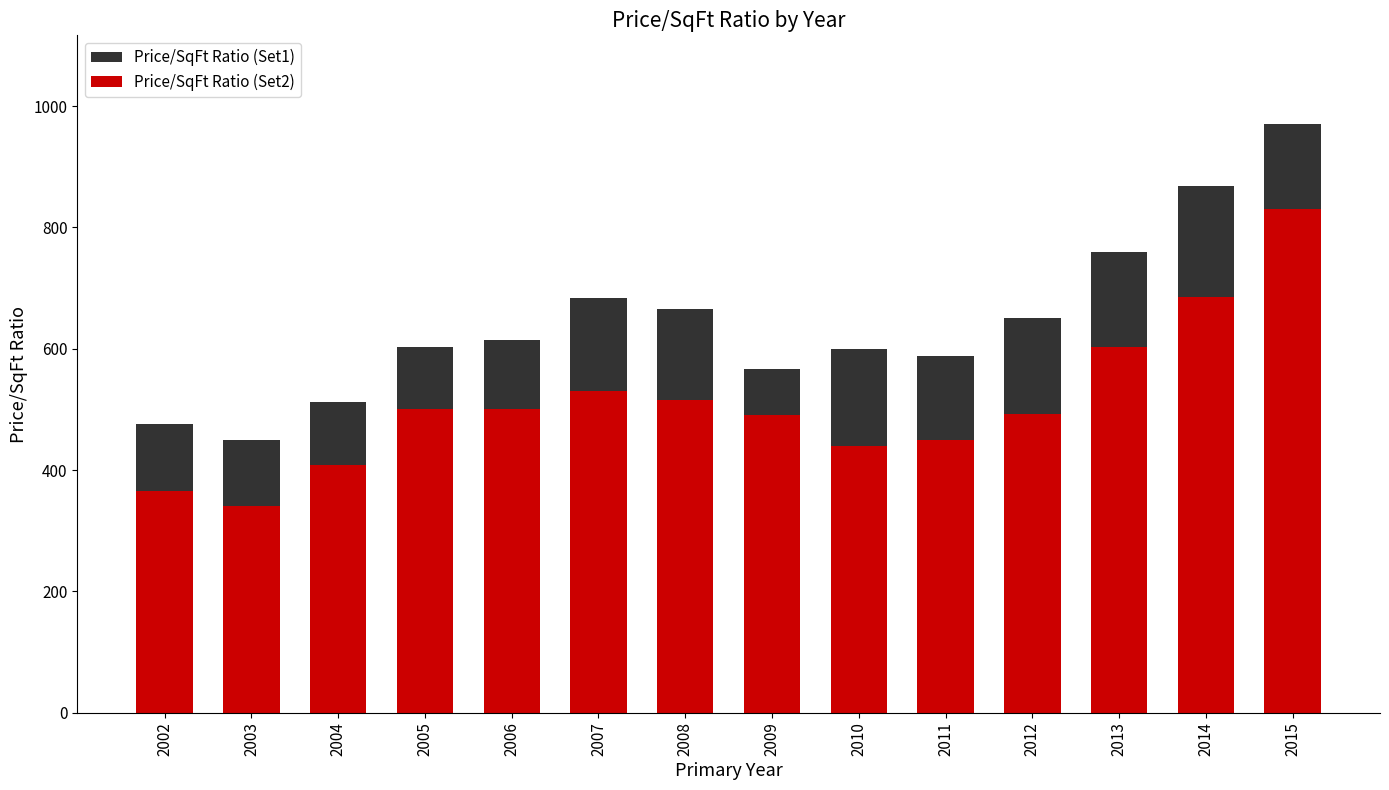

Rank the series at 2009 from lowest to highest value.

Price/SqFt Ratio (Set2), Price/SqFt Ratio (Set1)